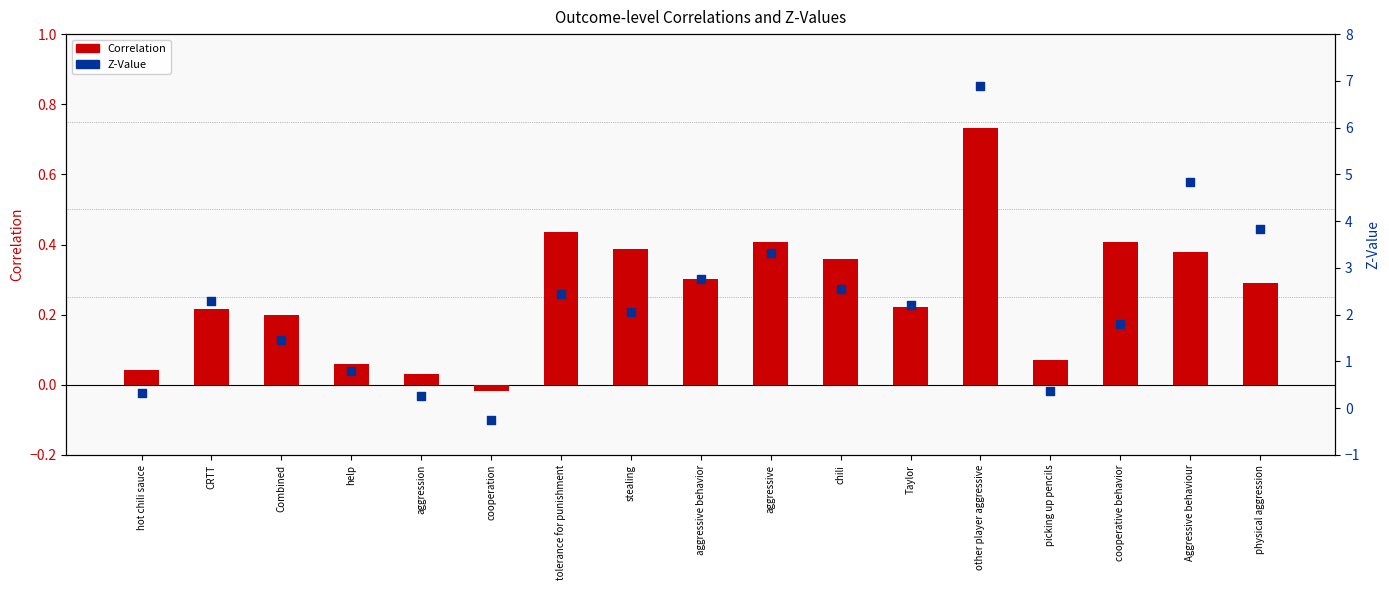

At which category is the sum across all series the highest?

other player aggressive